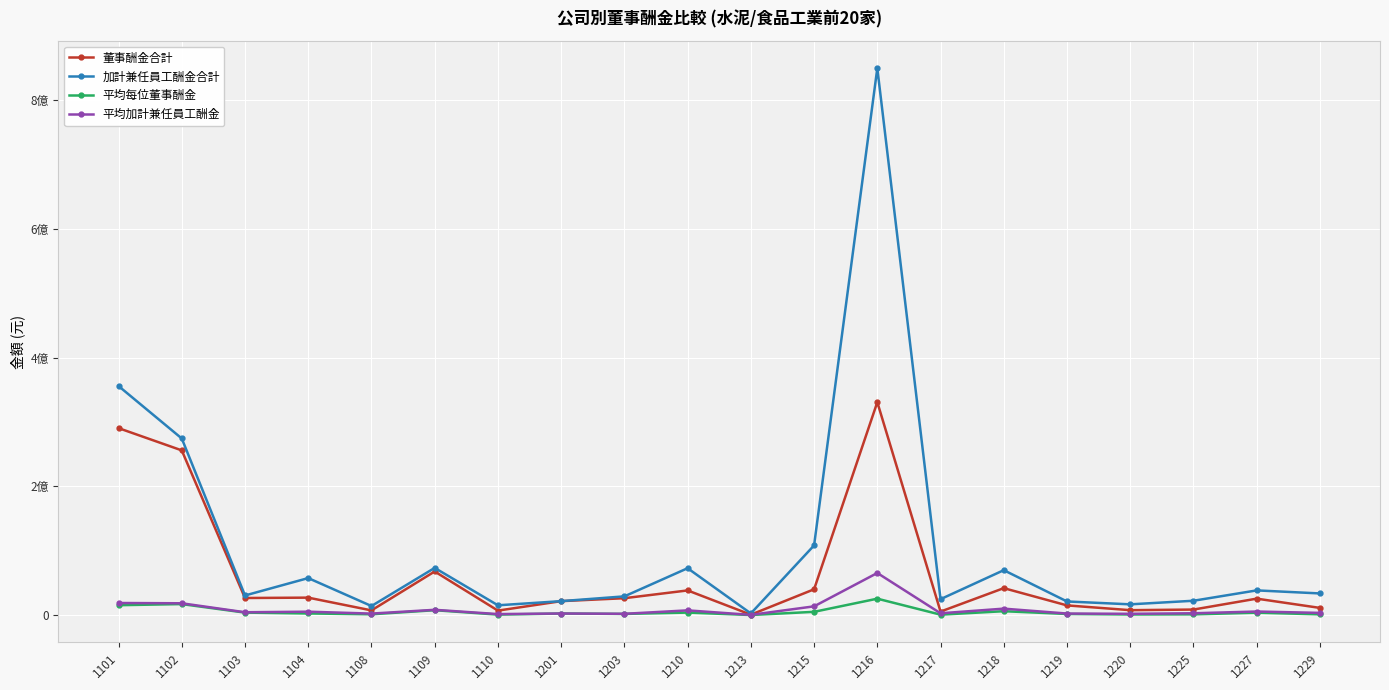

Does the chart have visible grid lines?

Yes